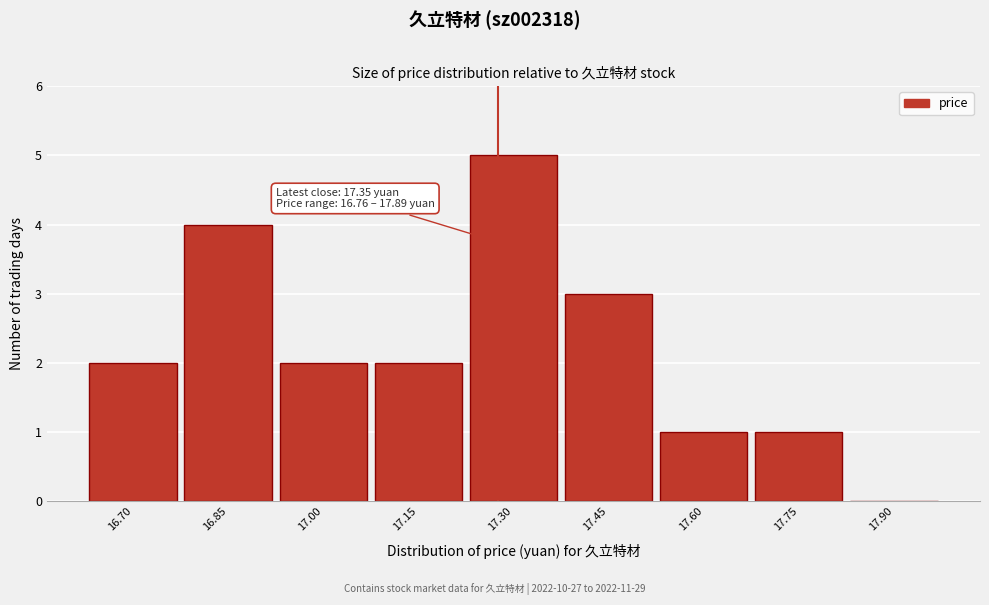

Reading left to right, extract all data points from this chart.

16.70=2	16.85=4	17.00=2	17.15=2	17.30=5	17.45=3	17.60=1	17.75=1	17.90=0